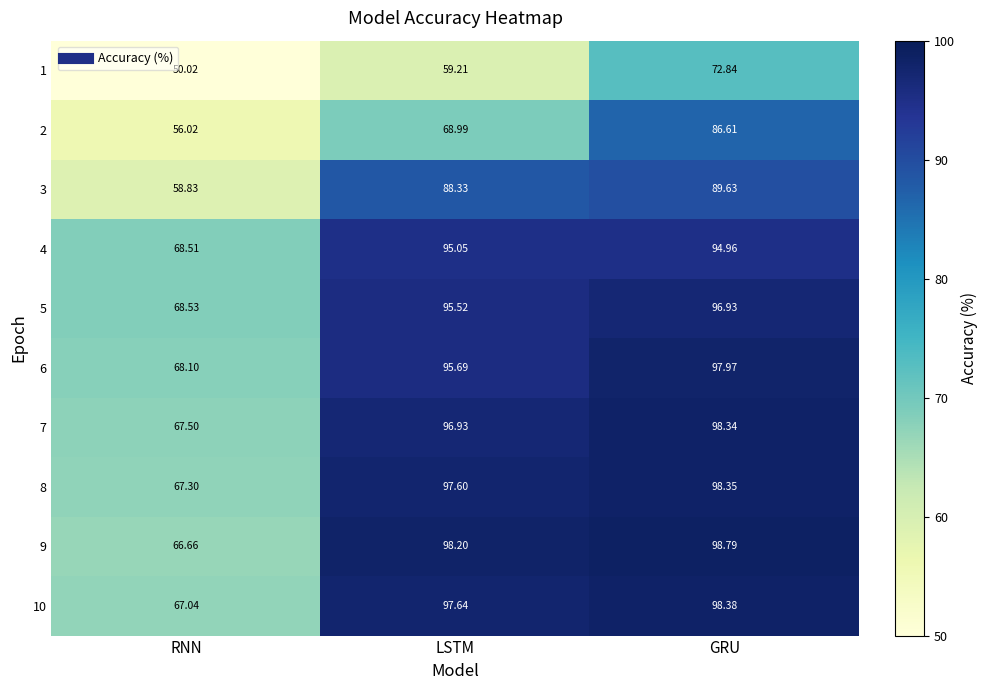

At which label is 8 closest to 82?

RNN